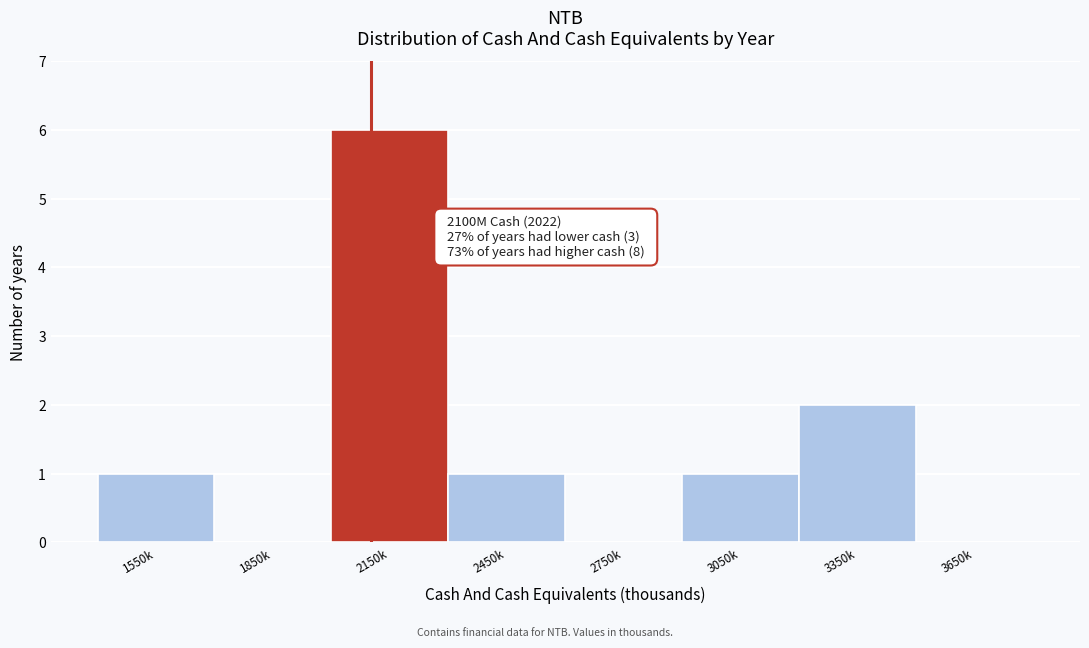

Reading right to left, list all the values displayed in this chart.

3650k=0	3350k=2	3050k=1	2750k=0	2450k=1	2150k=6	1850k=0	1550k=1